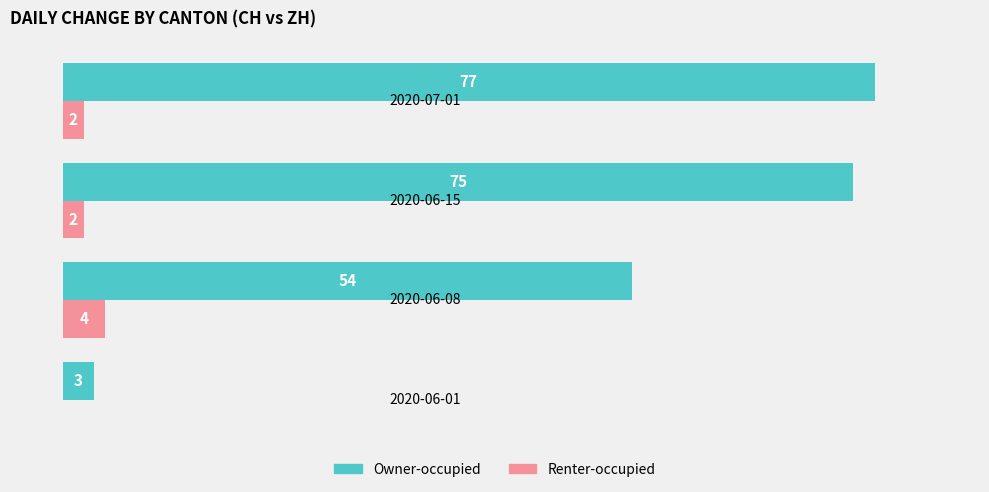

Which series has the largest total across all categories?

Owner-occupied